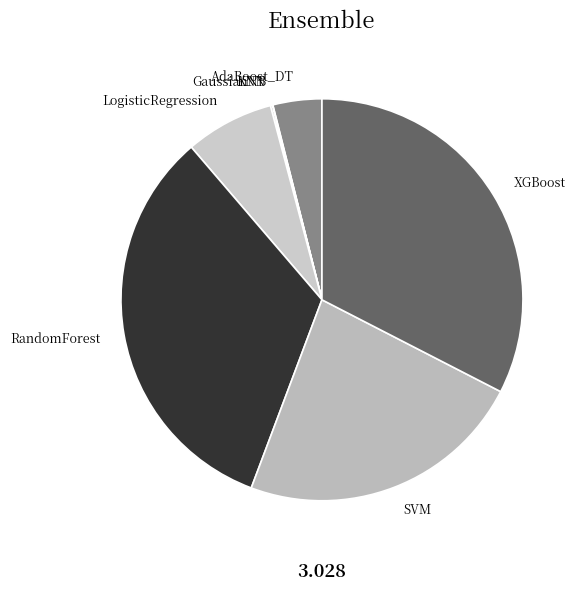

Is LogisticRegression the majority of the pie?

No